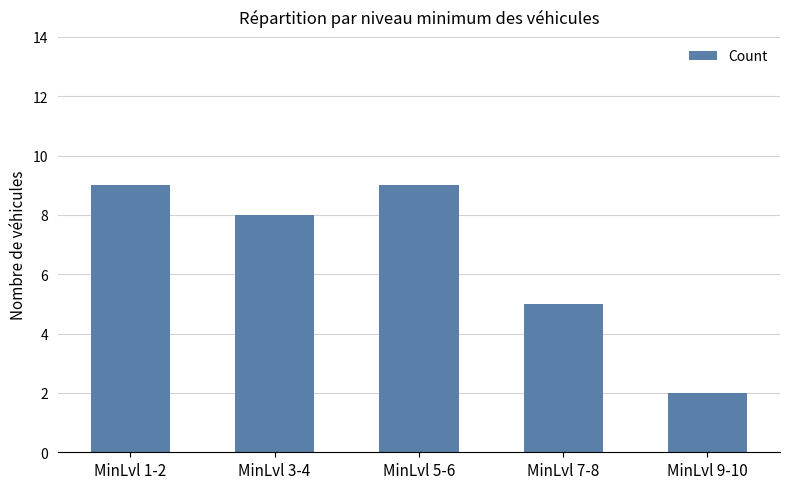

The value at MinLvl 5-6 is 9. True or false?

True